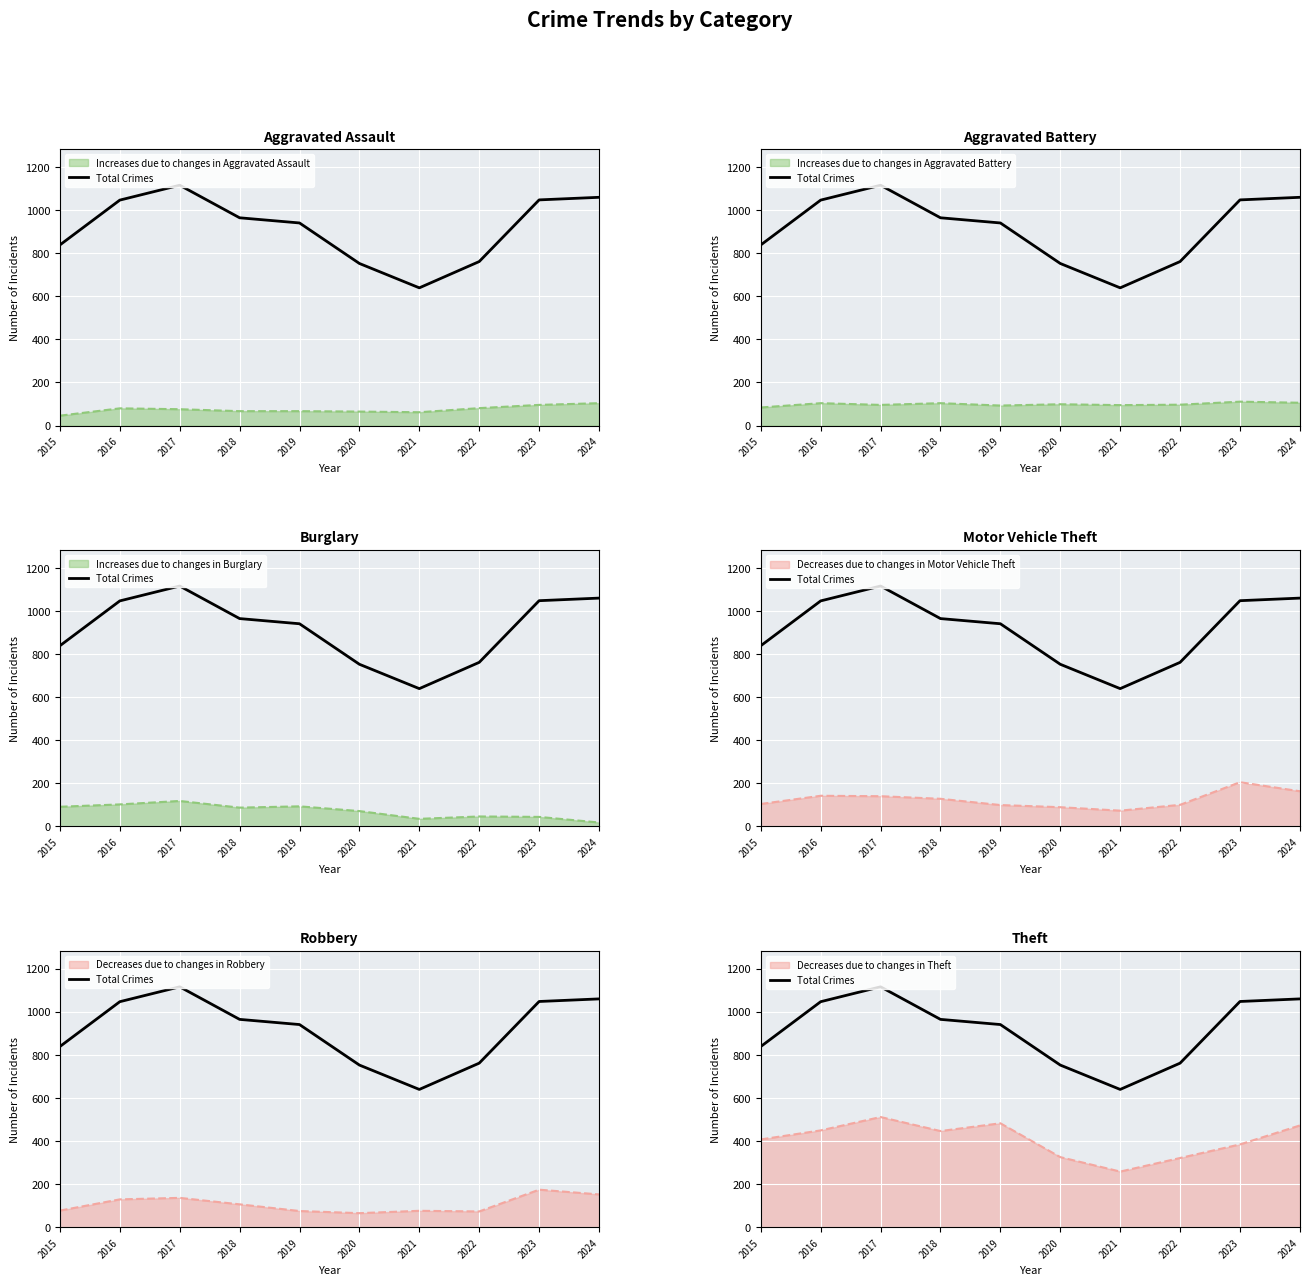

What is the change in value from 2015 to 2023?

+209